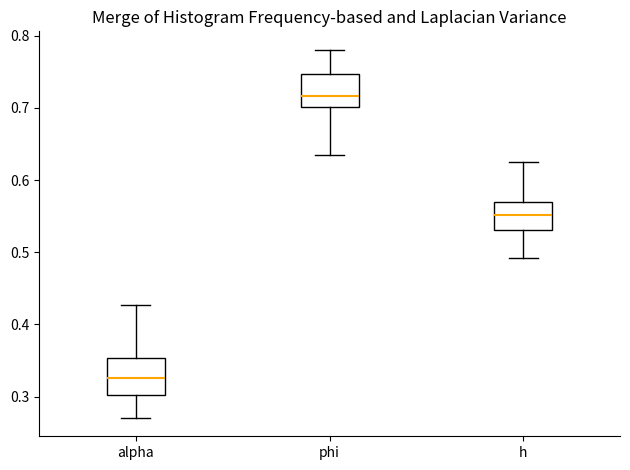

Which box's median line is the highest?

phi